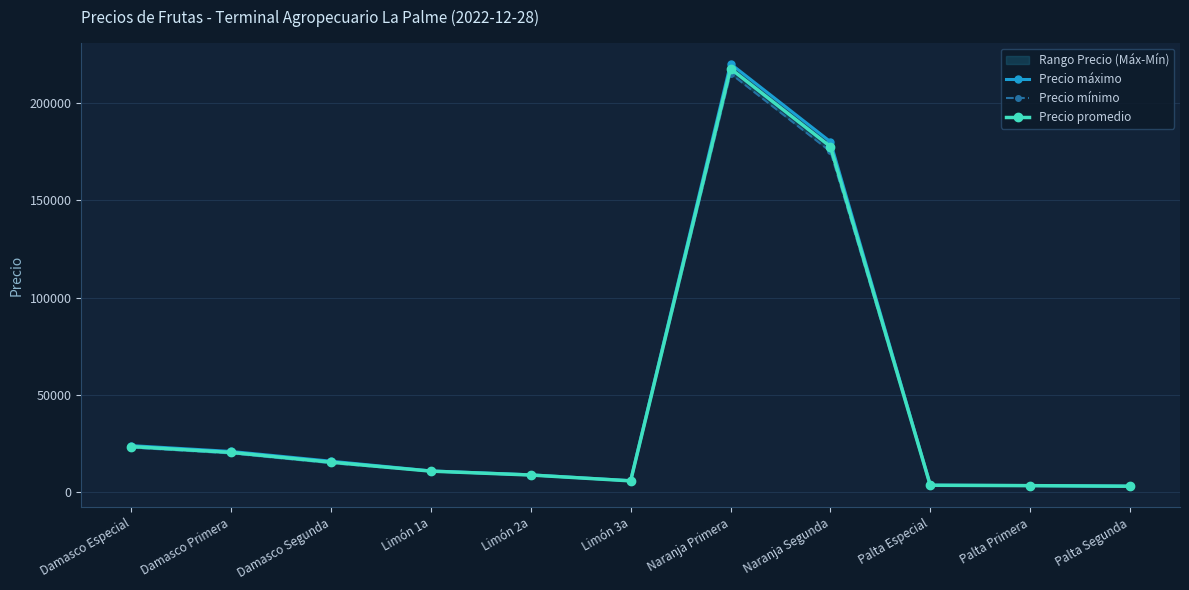

What is the total value across all series at Limón 1a?

32700